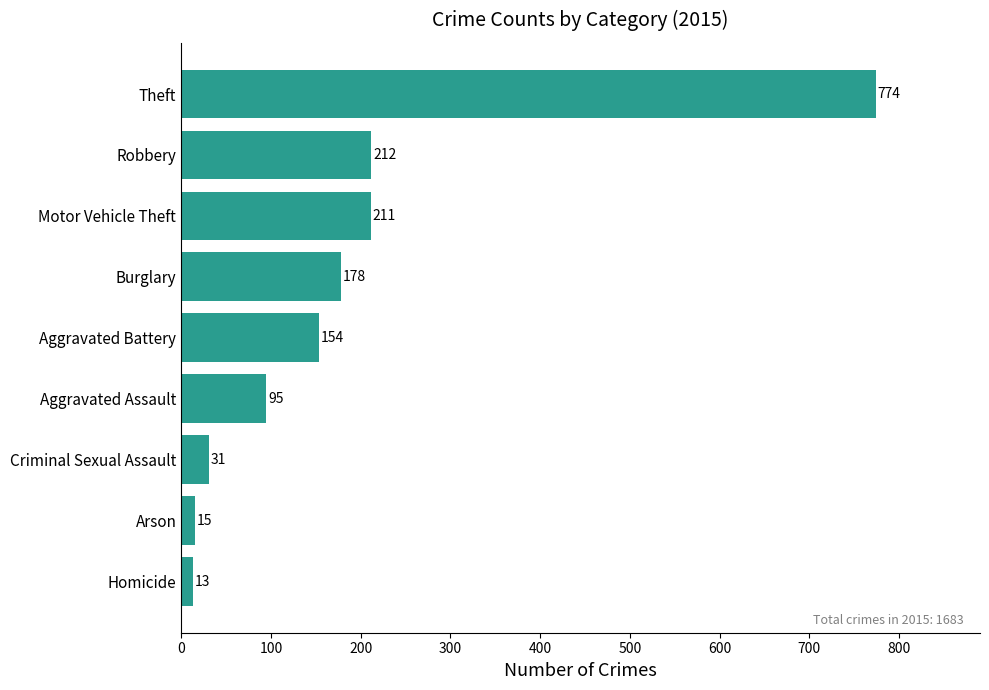

What is the ratio of the value at Homicide to the value at Arson?

0.9